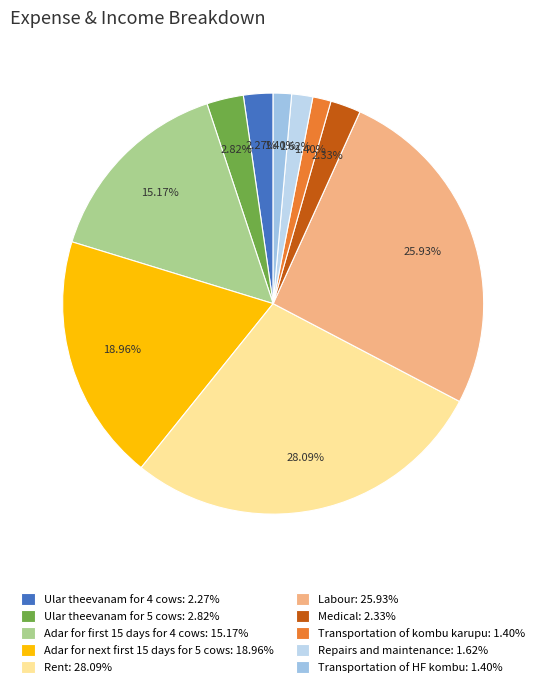

Count the number of slices in the pie.

10